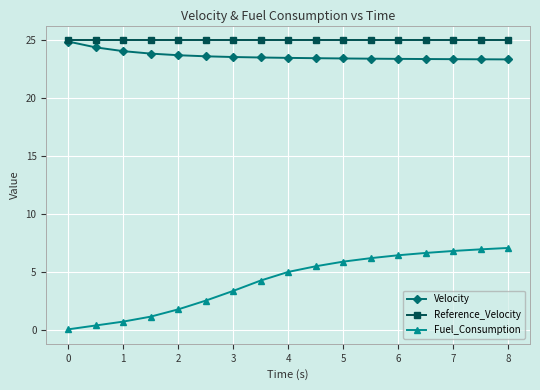

What is the value of the Velocity point at the 10th from the left?

23.4